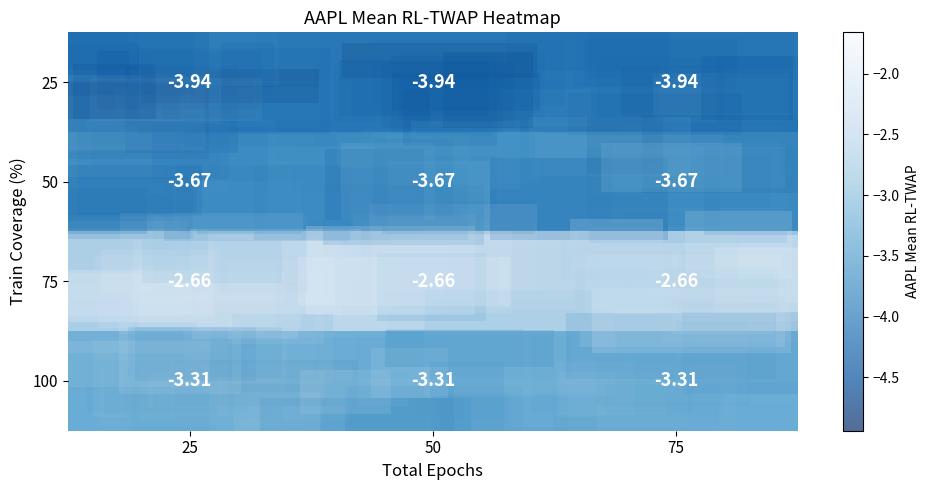

Rank the categories by 75 value from highest to lowest.

25, 50, 75